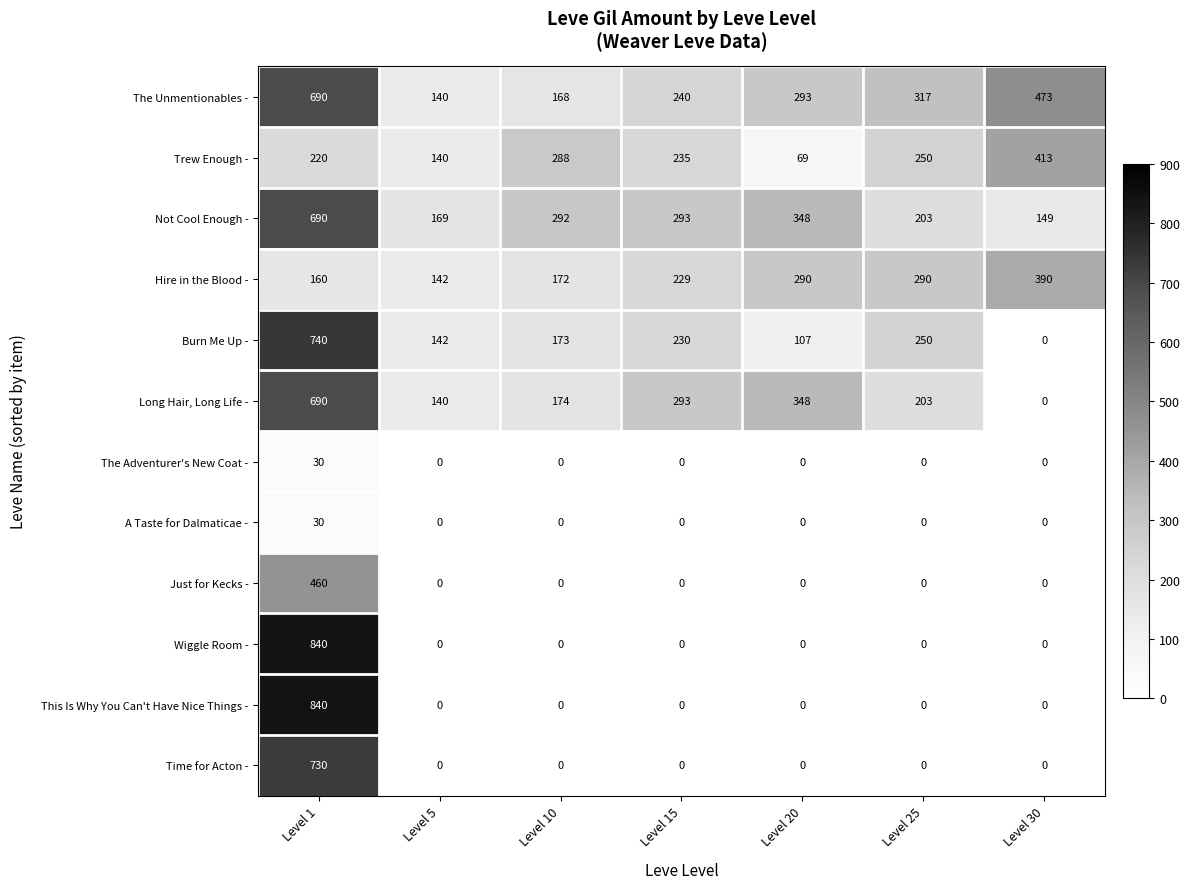

What is the total value across all series at Level 15?

1520